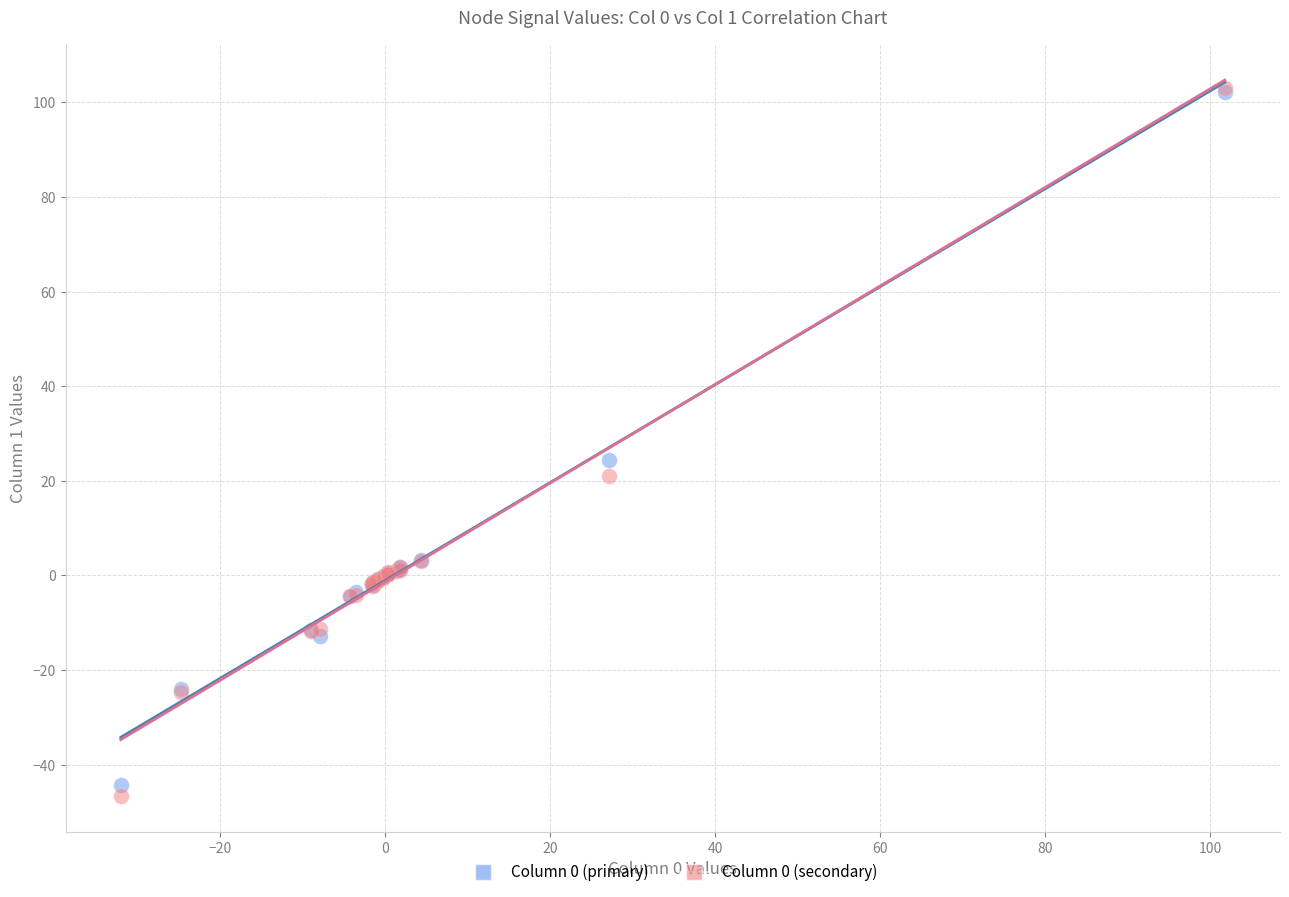

Across all series, what Y value is closest to 28?

24.4